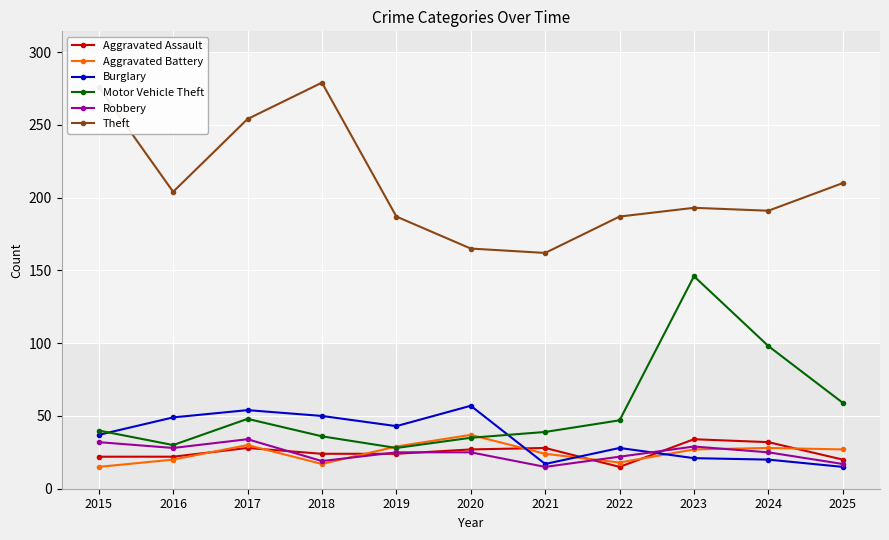

The Theft series shows 204 at 2016. True or false?

True